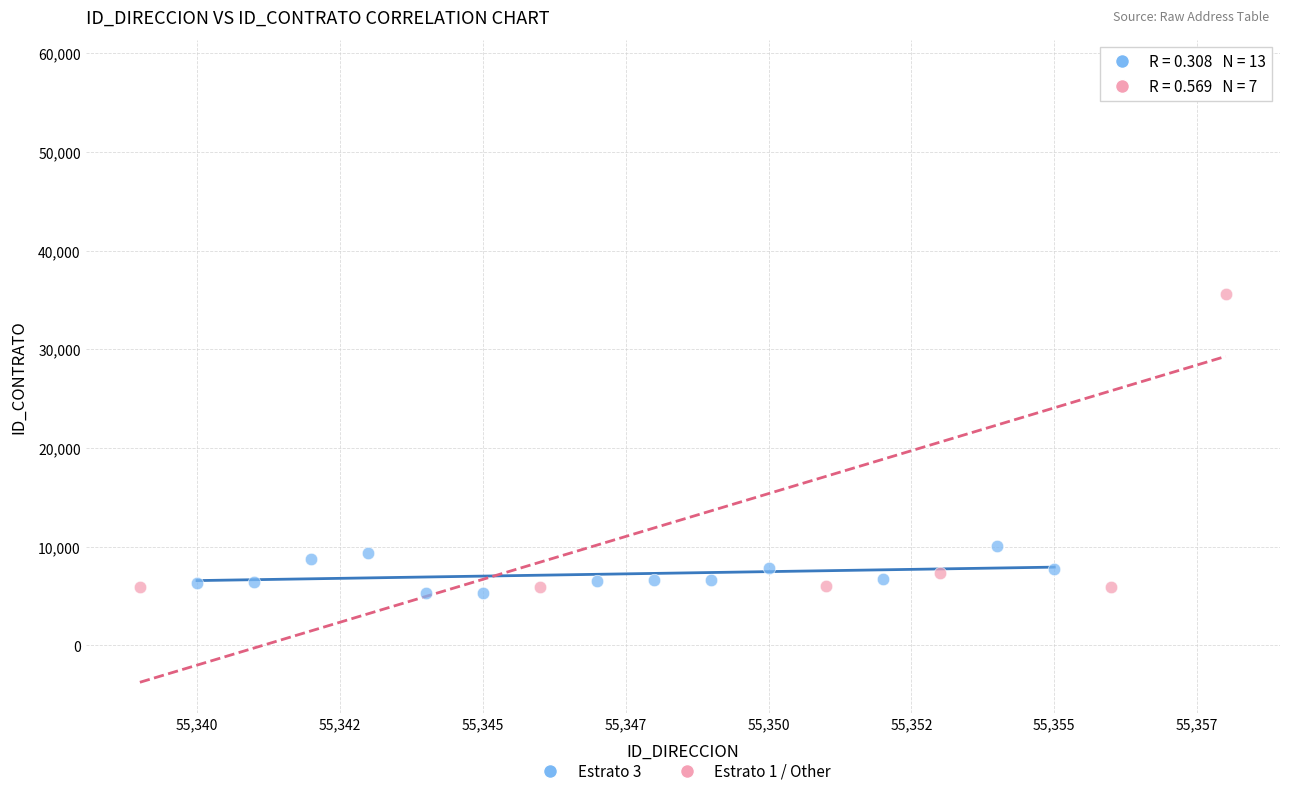

Which series reaches the minimum Y coordinate?

Estrato 3